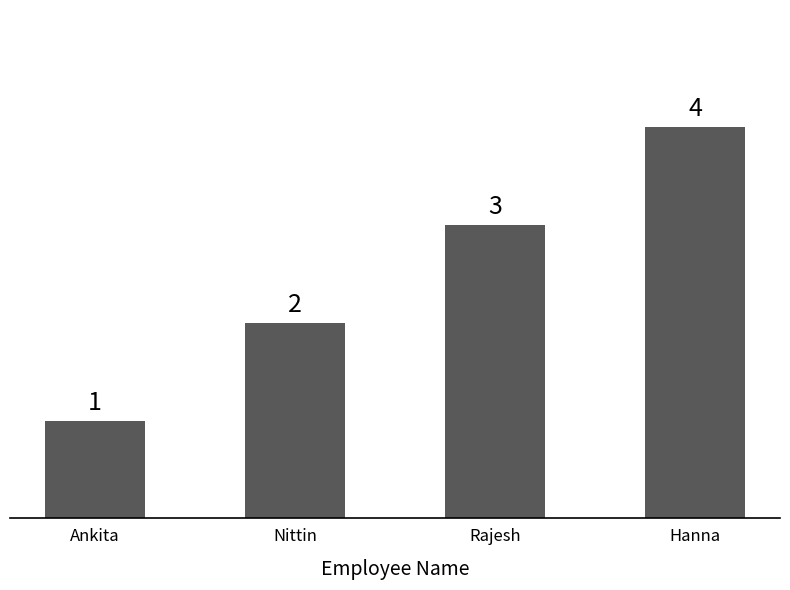

Does the chart contain stacked bars?

No